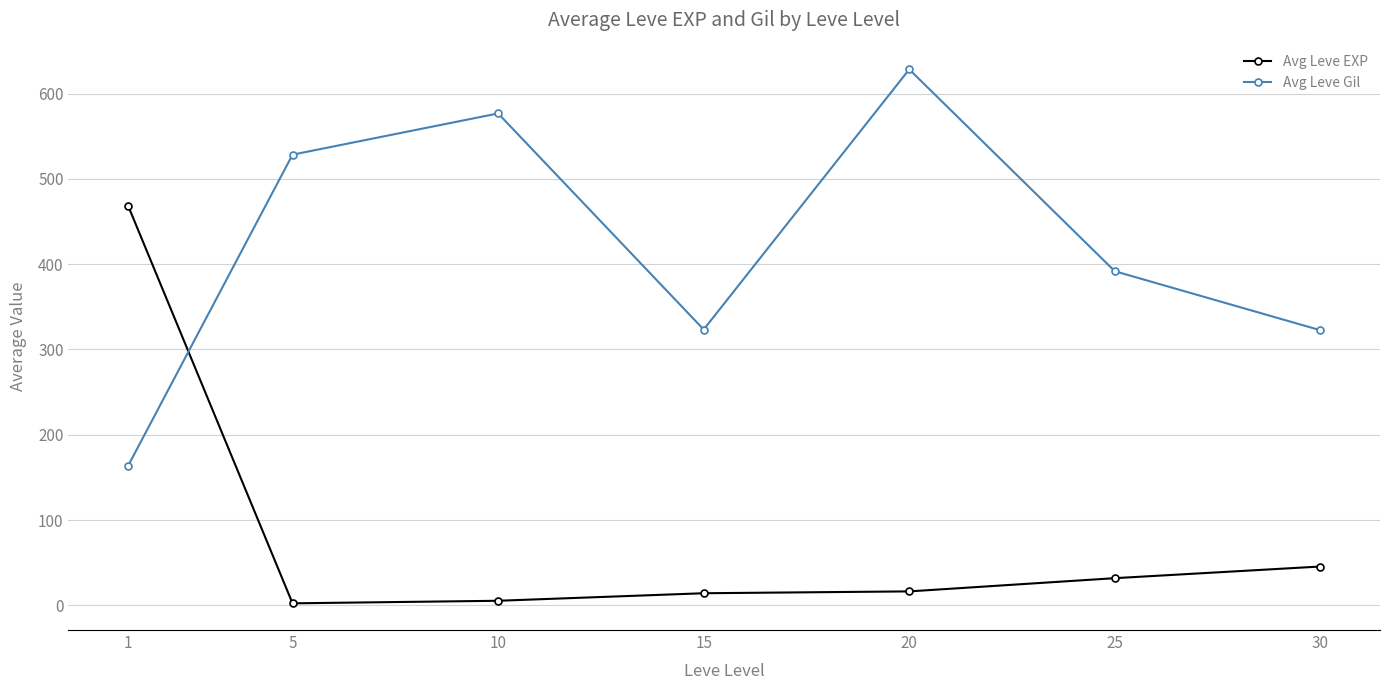

What are all the series names shown in the legend?

Avg Leve EXP, Avg Leve Gil